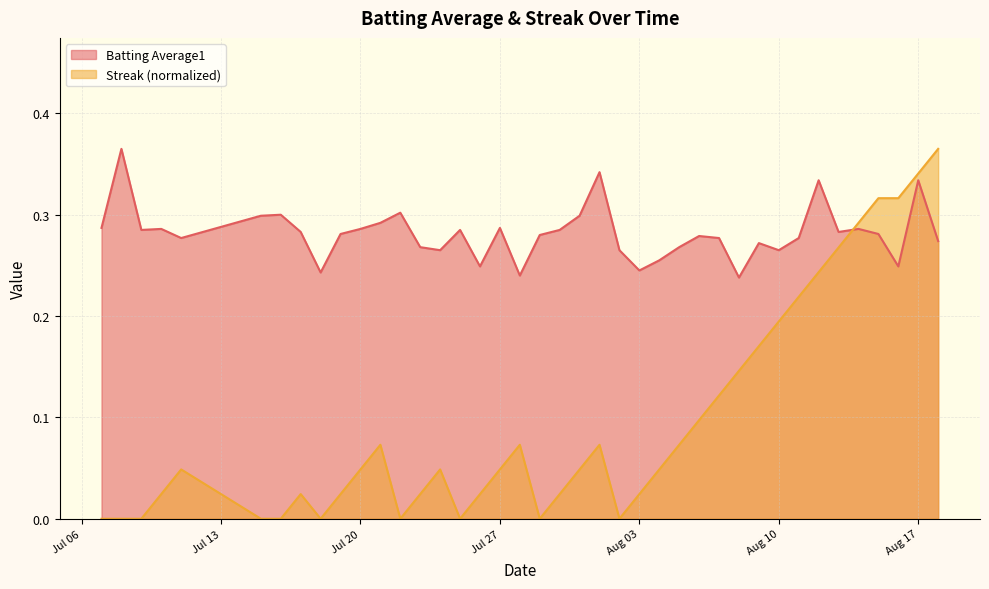

List the labels in order of Batting Average1 value, largest first.

2010-07-08, 2010-08-01, 2010-08-12, 2010-08-17, 2010-07-22, 2010-07-16, 2010-07-15, 2010-07-31, 2010-07-21, 2010-07-07, 2010-07-27, 2010-07-10, 2010-07-20, 2010-08-14, 2010-07-09, 2010-07-25, 2010-07-30, 2010-07-17, 2010-08-13, 2010-07-19, 2010-08-15, 2010-07-29, 2010-08-06, 2010-07-11, 2010-08-07, 2010-08-11, 2010-08-18, 2010-08-09, 2010-07-23, 2010-08-05, 2010-07-24, 2010-08-02, 2010-08-10, 2010-08-04, 2010-07-26, 2010-08-16, 2010-08-03, 2010-07-18, 2010-07-28, 2010-08-08